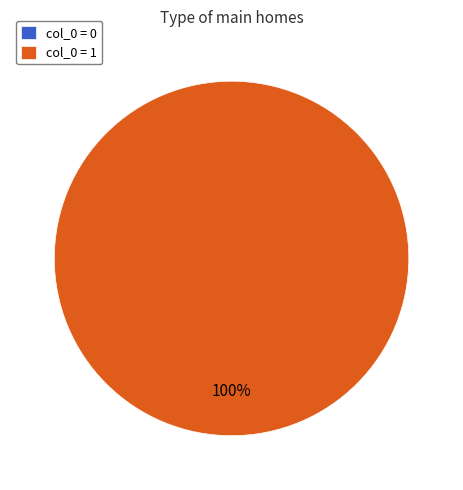

Which category accounts for the majority?

1